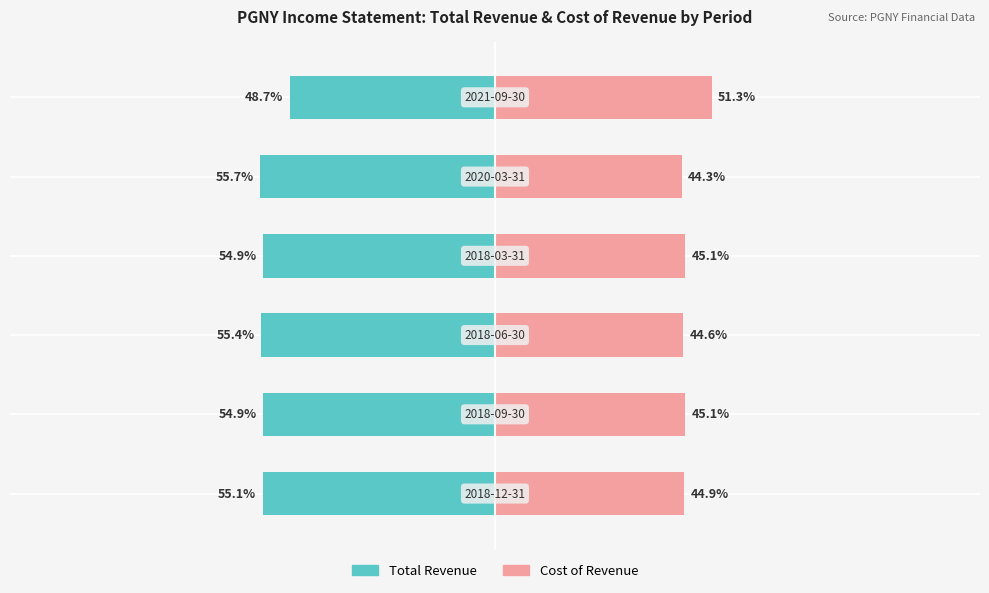

True or false: Public School has a value of -17.4 at 4.

False